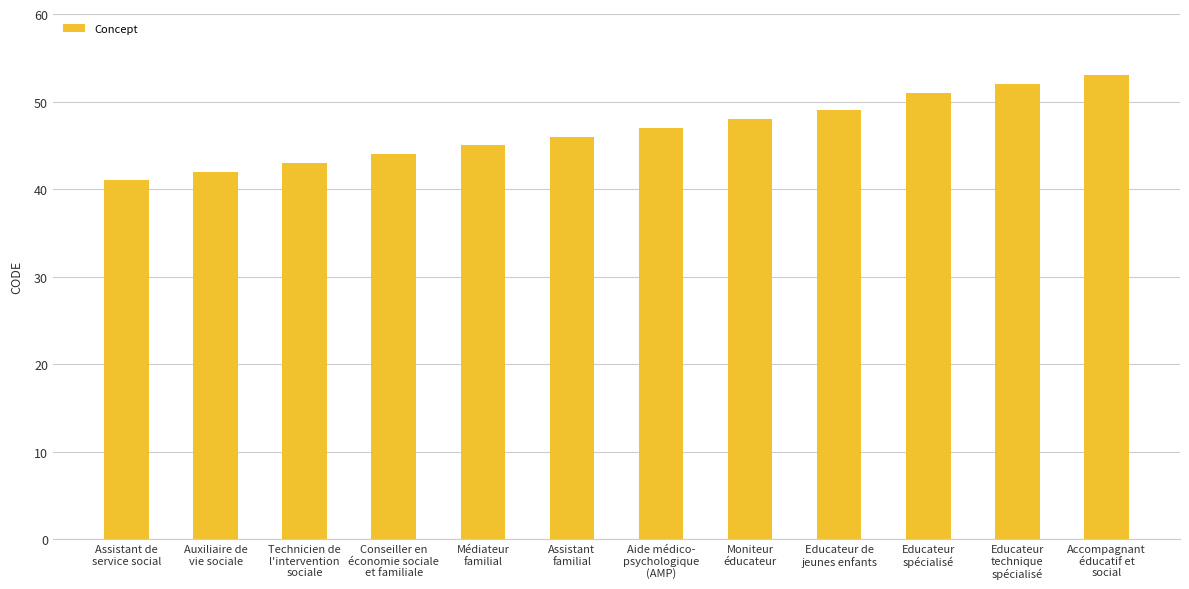

What is the label of the 2nd bar from the left?

Auxiliaire de
vie sociale